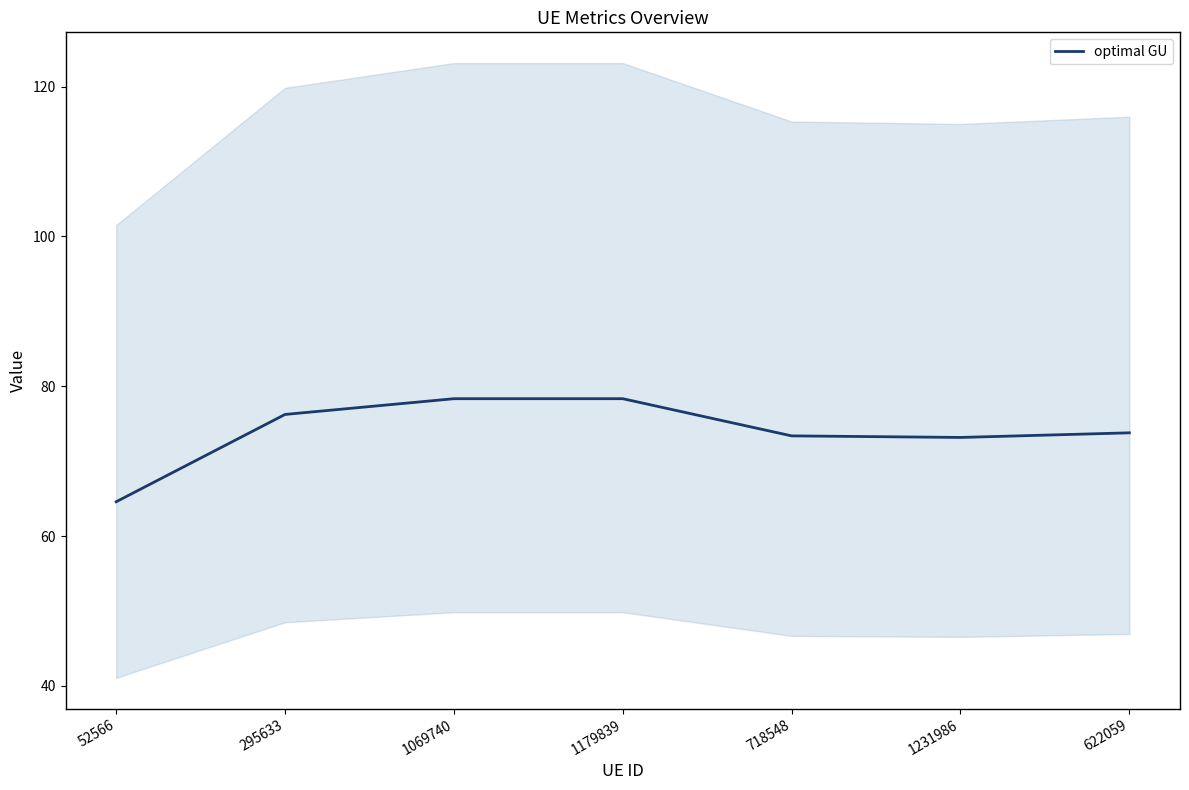

True or false: the data shows 73.8 at 622059.

True